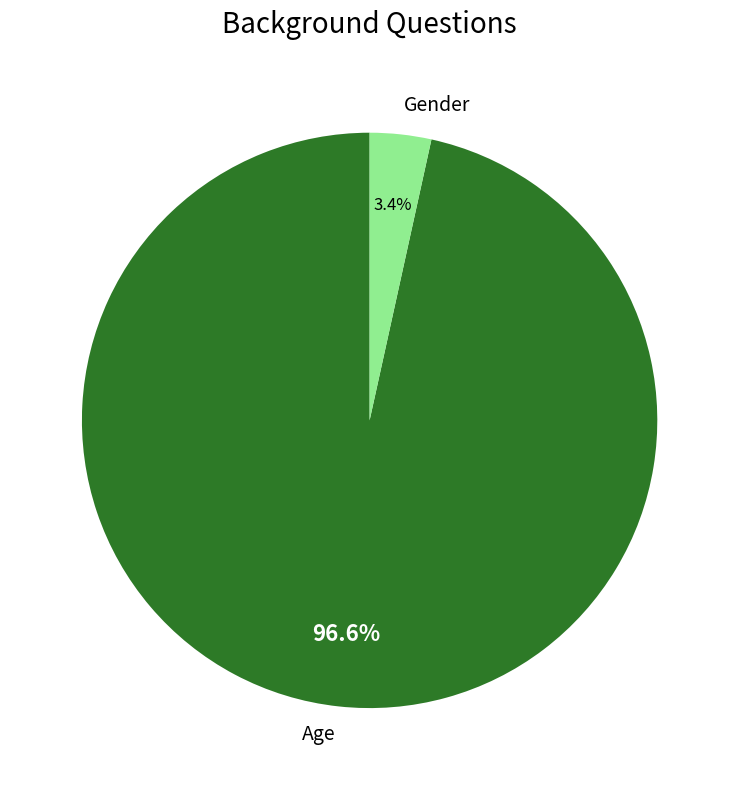

Which category has the biggest portion of the pie?

Age